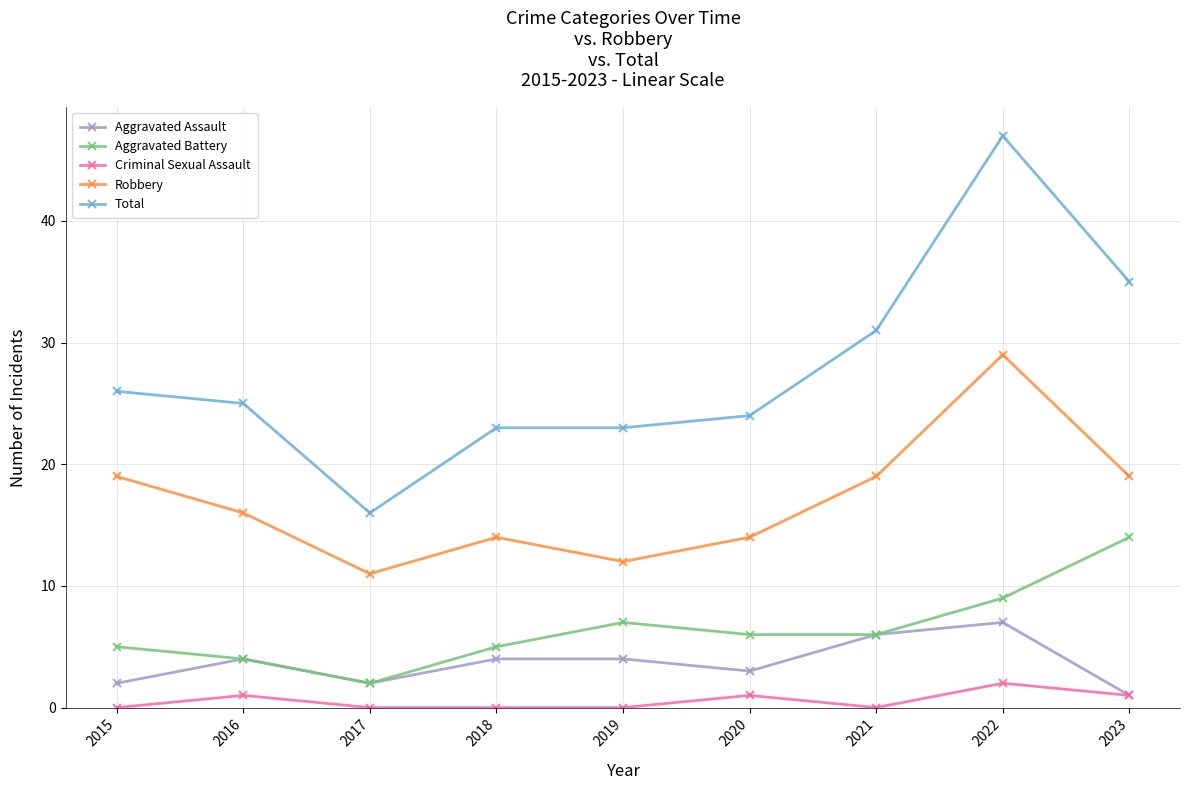

What is the value of the Aggravated Battery point at the 3rd from the left?

2